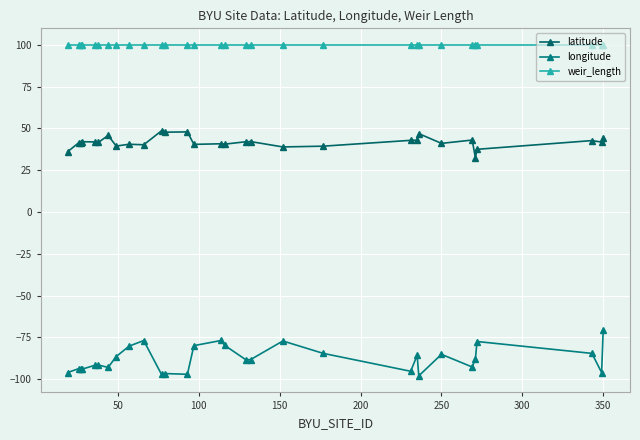

True or false: latitude and longitude cross at least once.

False